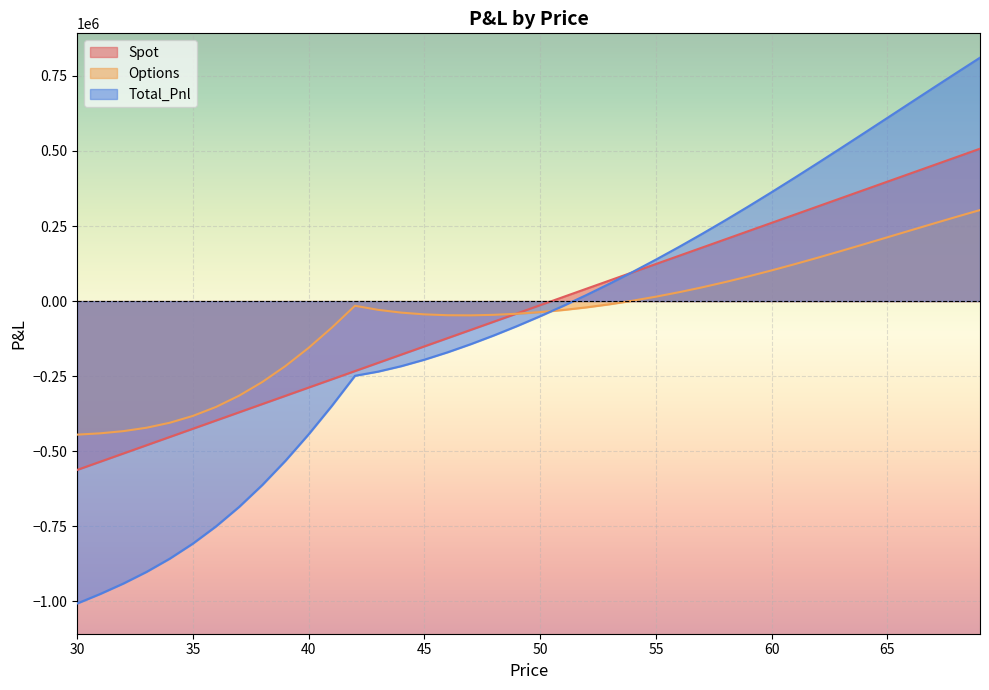

At which category does the chart reach its minimum across all series?

30